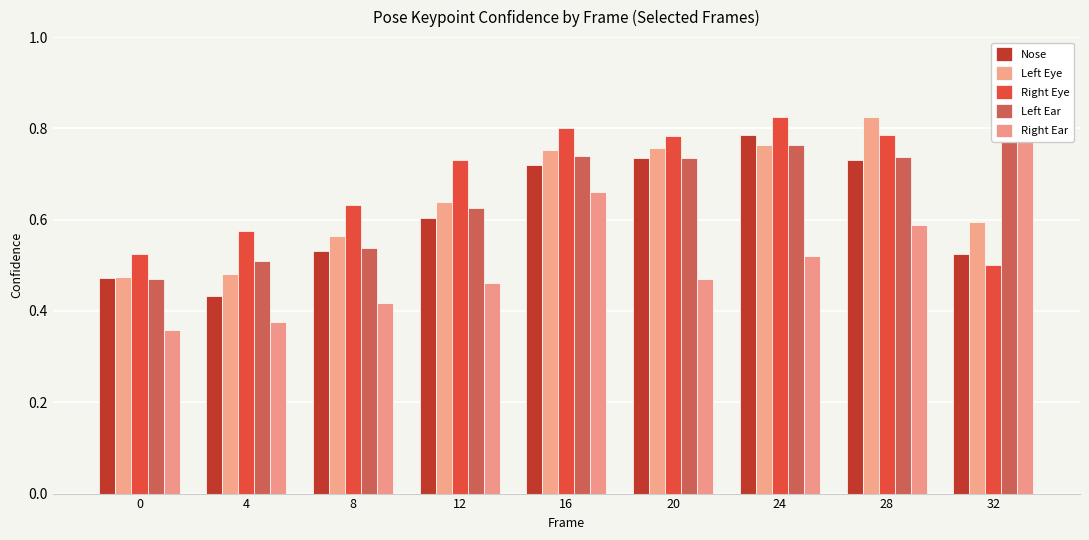

At which label is Nose closest to 0?

4